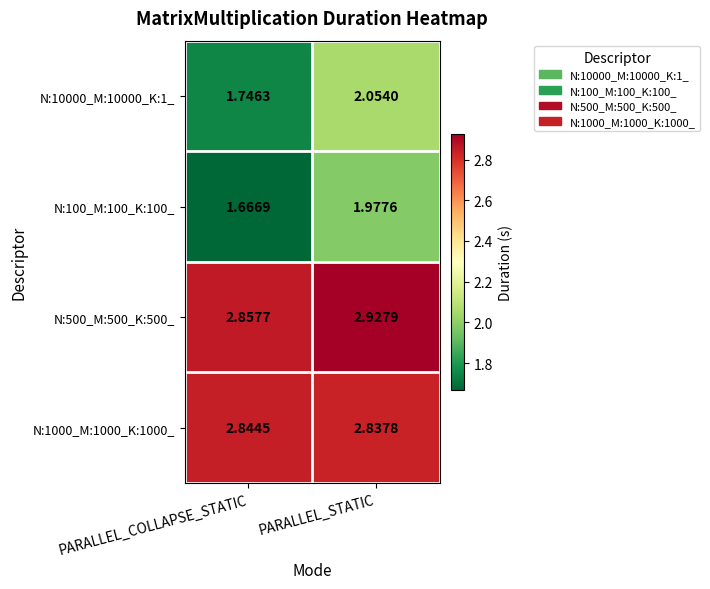

What is the total value across all series at PARALLEL_COLLAPSE_STATIC?

9.1